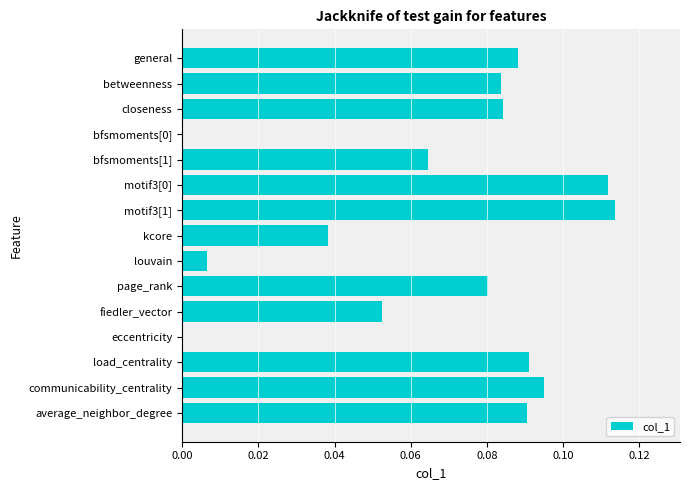

Which label corresponds to the largest value in the chart?

motif3[1]